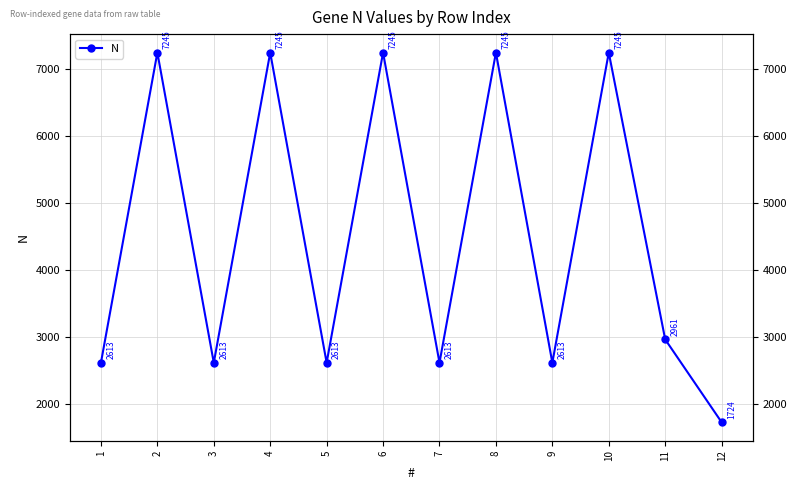

What is the change in value from 2 to 12?

-5521